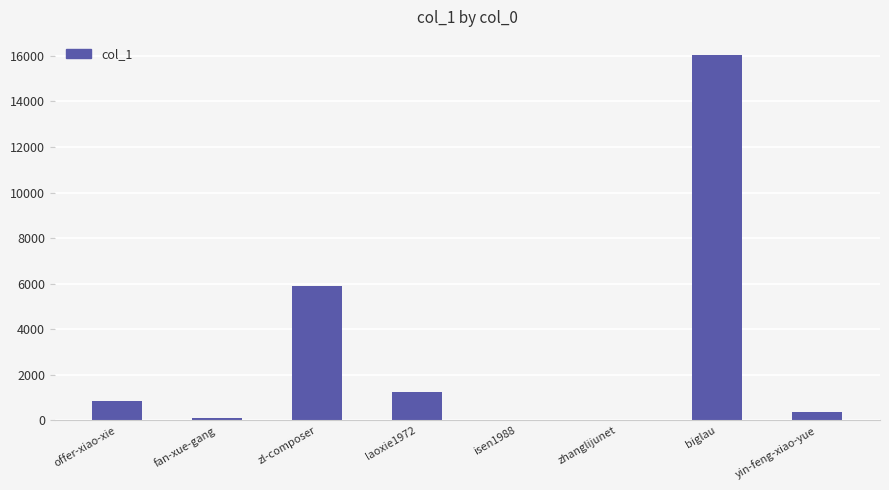

The value at biglau is 16030. True or false?

True